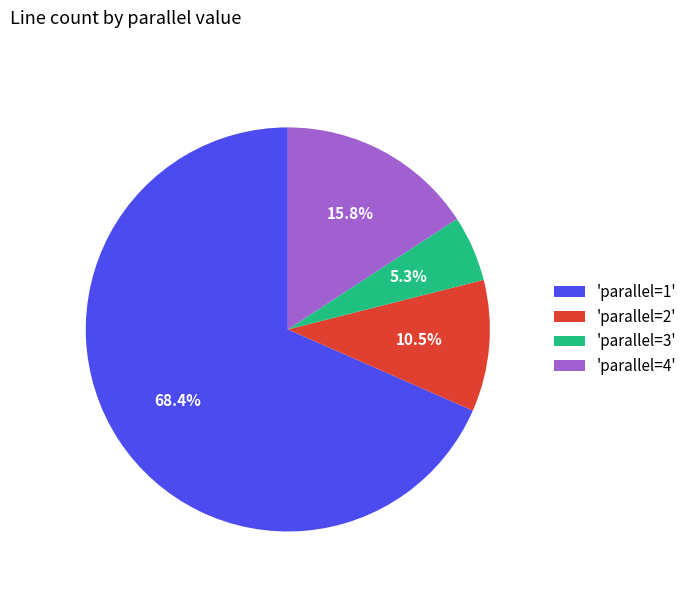

How many segments does this pie chart have?

4